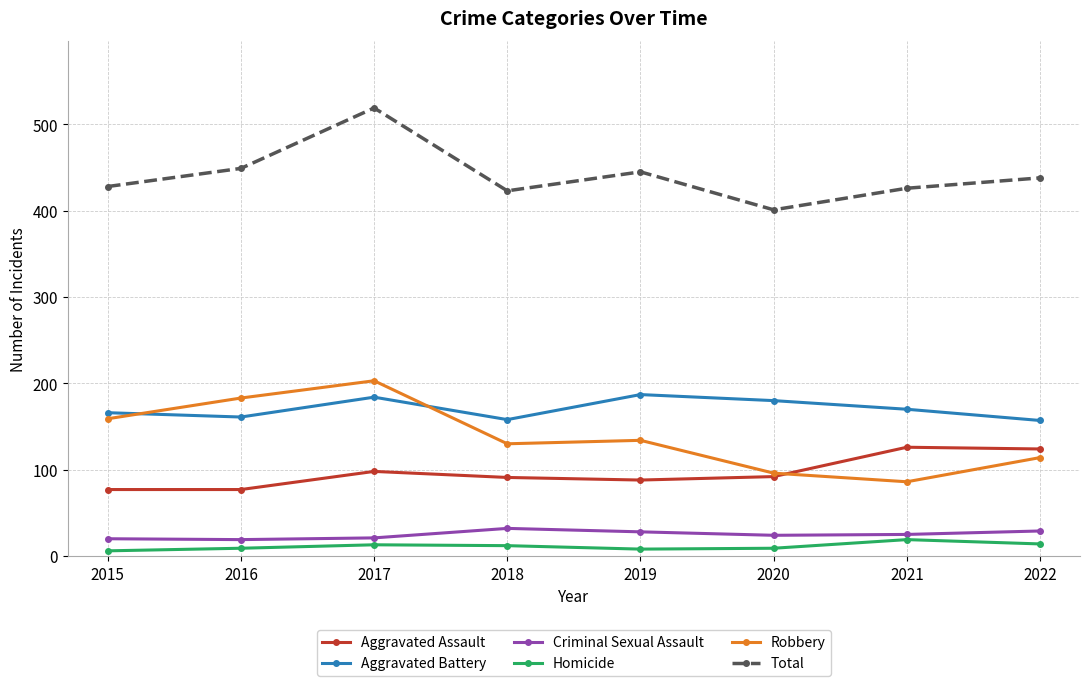

What is the maximum value for Aggravated Assault?

126